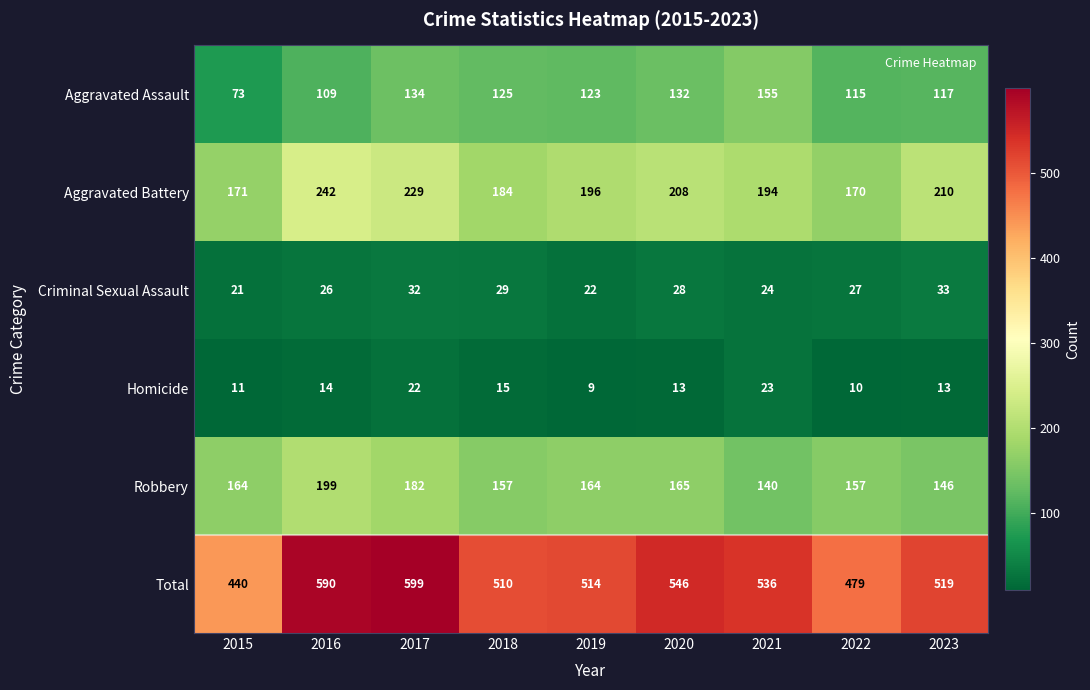

Rank the series by their maximum value, from highest to lowest.

Total, Aggravated Battery, Robbery, Aggravated Assault, Criminal Sexual Assault, Homicide